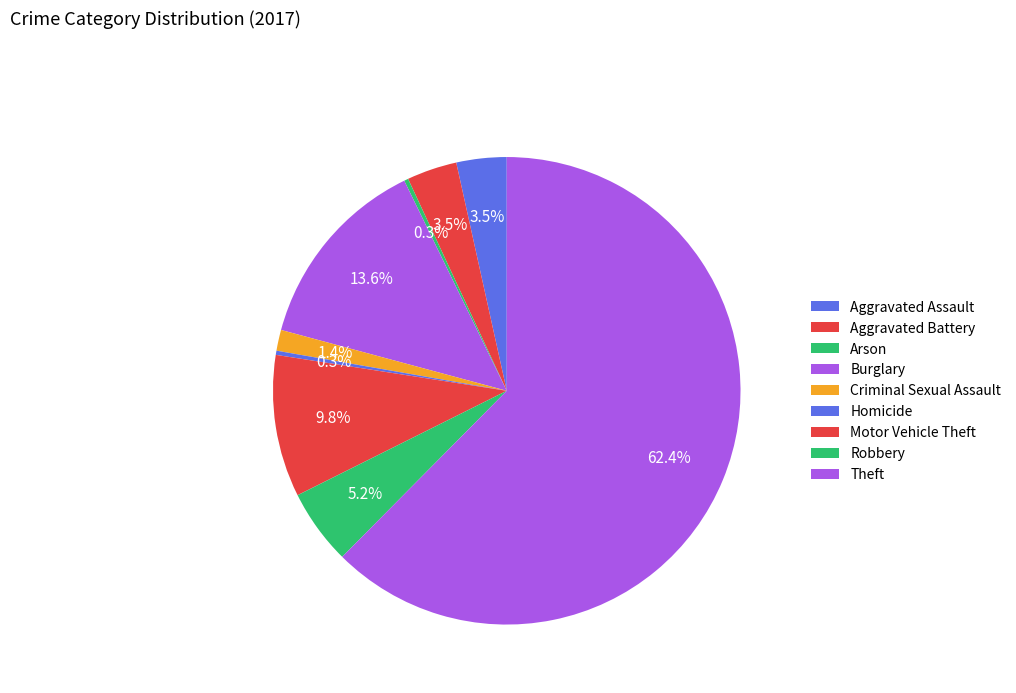

Is it true that Arson is 0% of the pie?

True